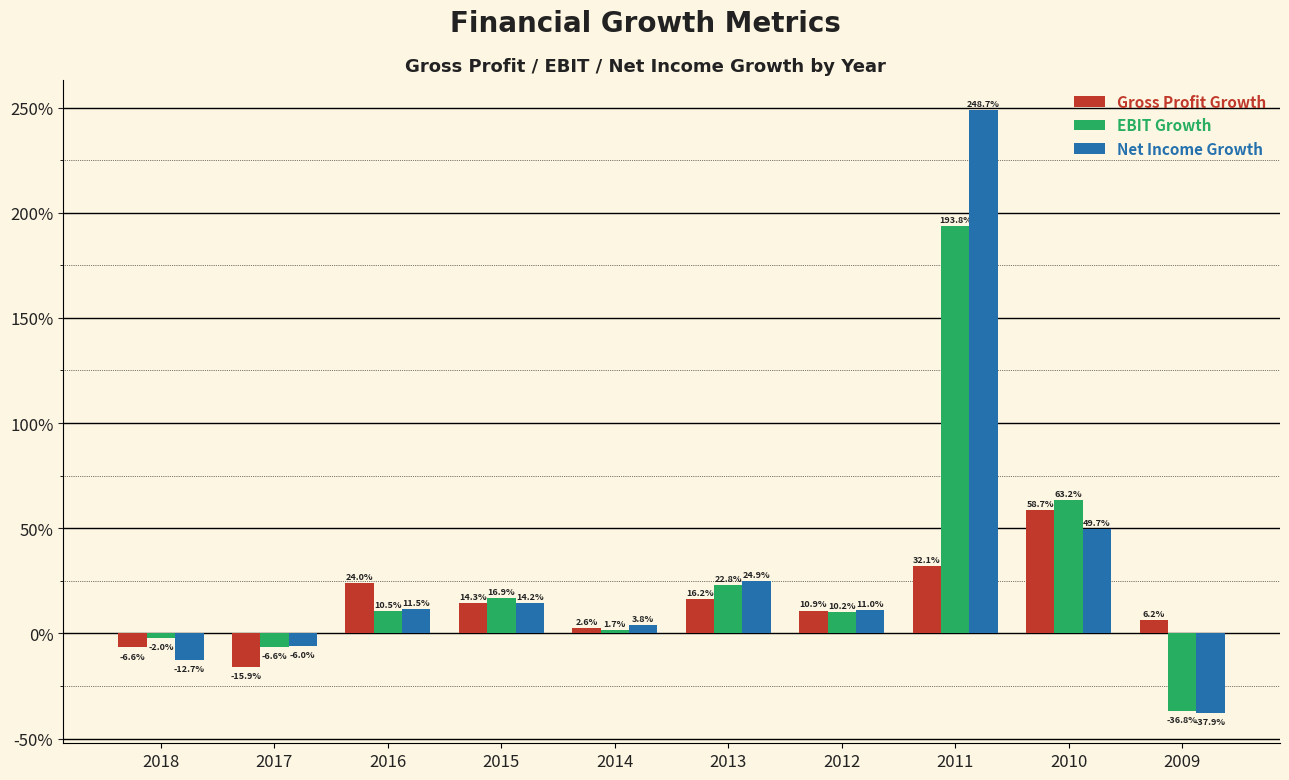

What is the difference between the EBIT Growth values at 2017 and 2016?

0.2